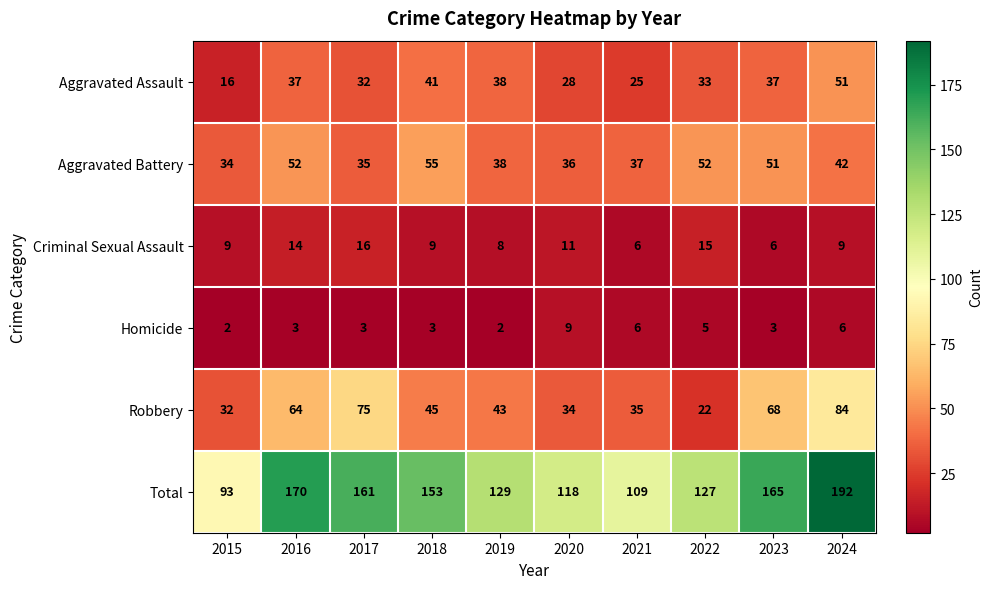

What is the sum of all Homicide values?

42